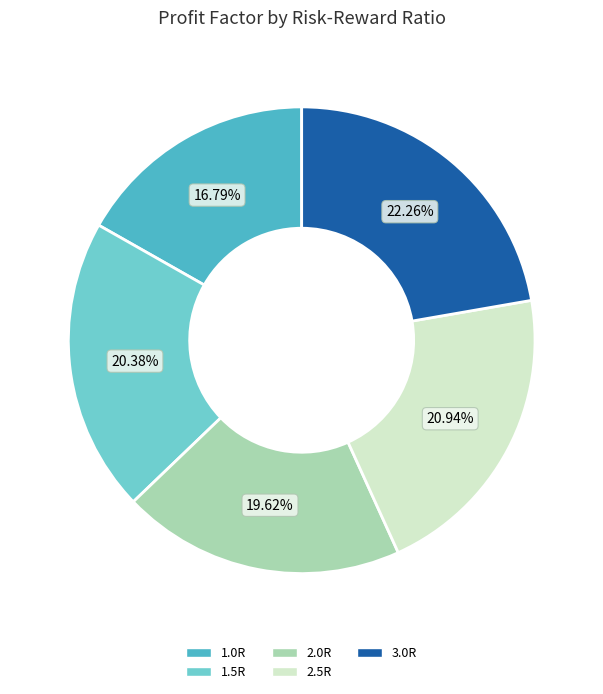

To the nearest percent, what is the difference between the largest and smallest slice percentages?

5%